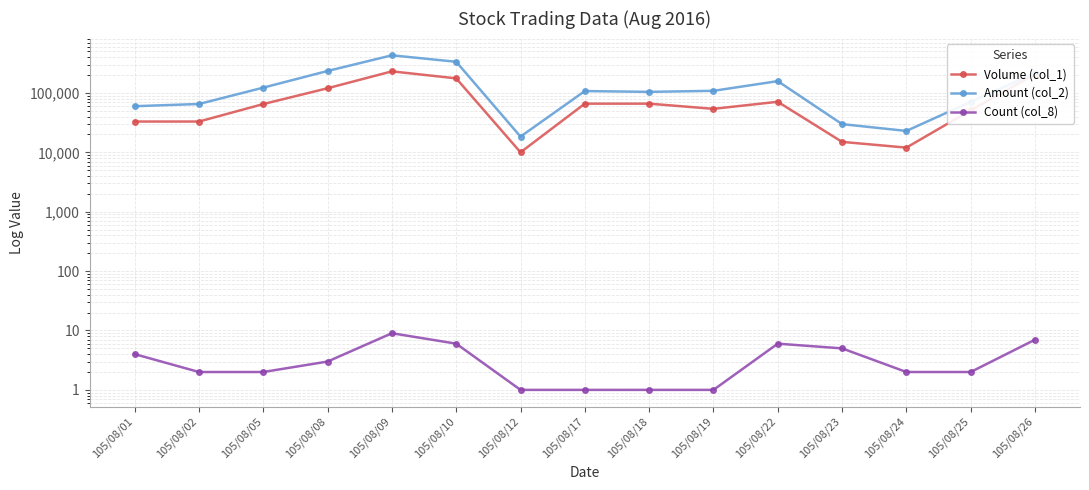

Rank the series by their maximum value, from lowest to highest.

Count (col_8), Volume (col_1), Amount (col_2)